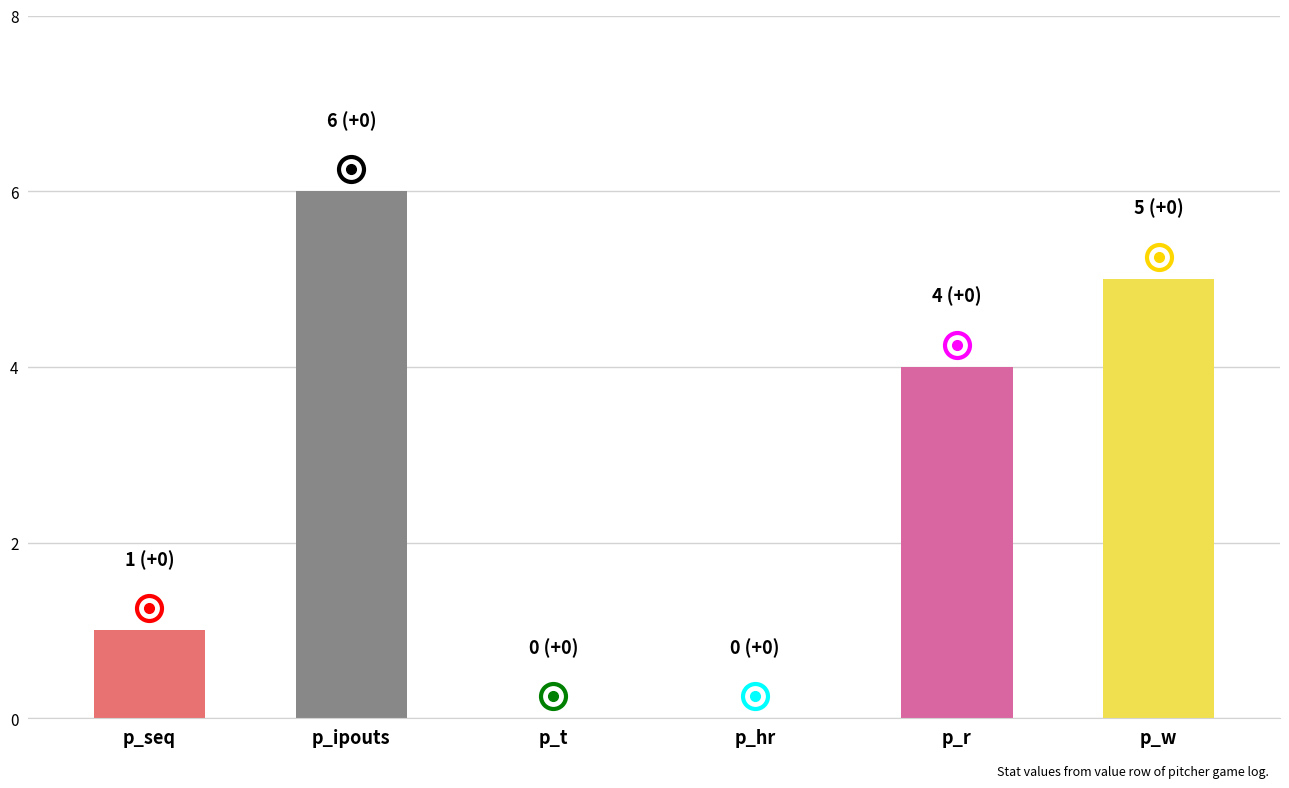

What is the maximum value shown in the chart?

6